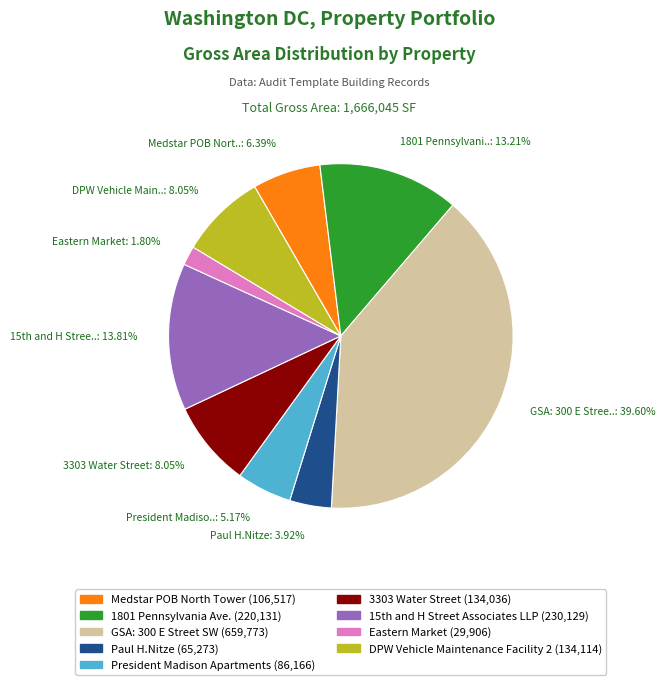

How many segments does this pie chart have?

9